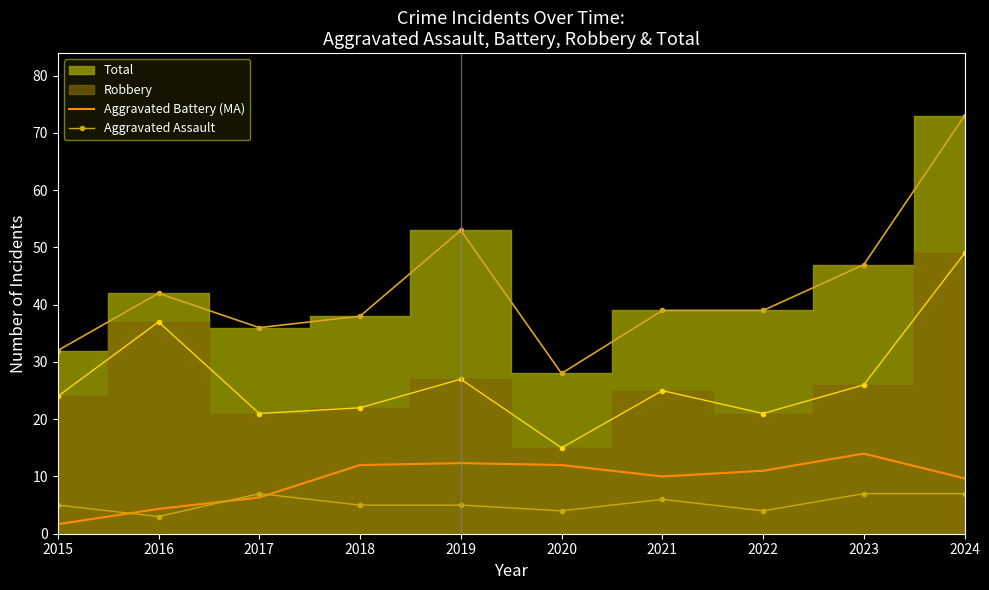

What is the value of the Aggravated Assault point at the 7th from the left?

6.0